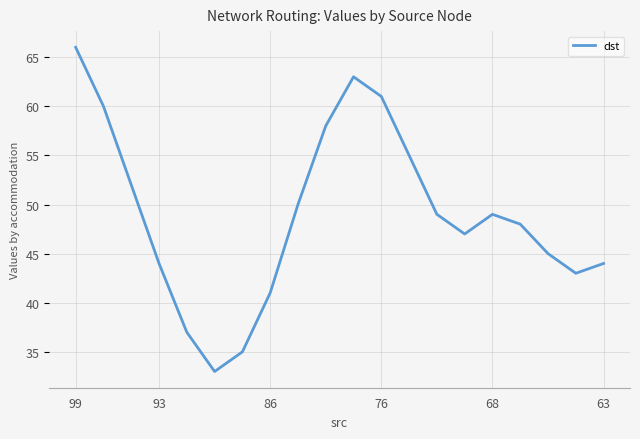

What is the difference between the maximum and minimum values?

33